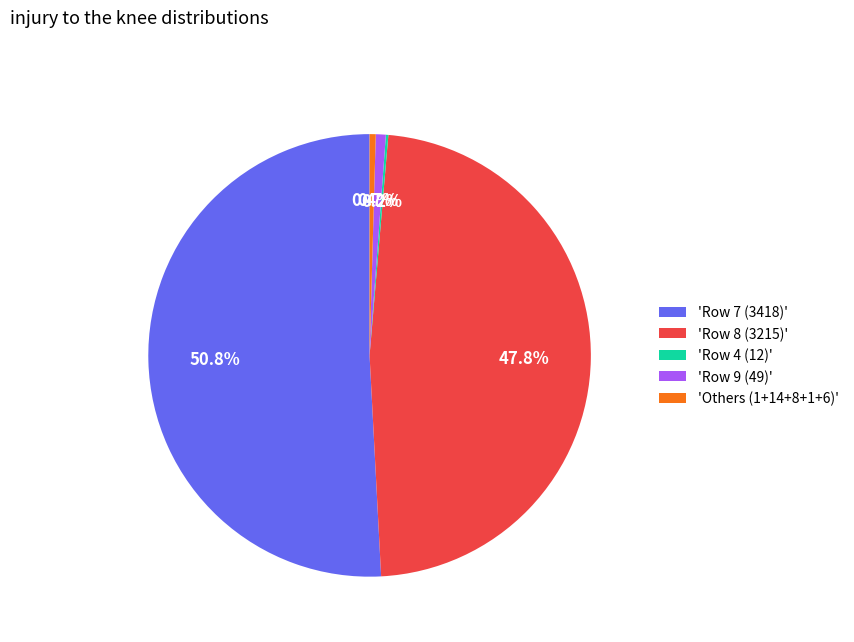

Between 'Row 8 (3215)' and 'Row 9 (49)', which is larger?

'Row 8 (3215)'